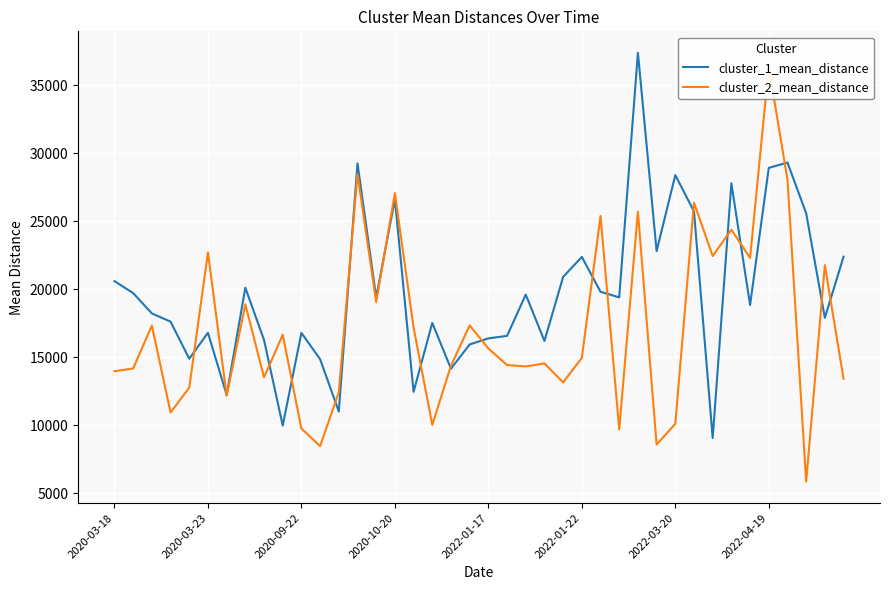

What is the maximum value for cluster_1_mean_distance?

37387.2